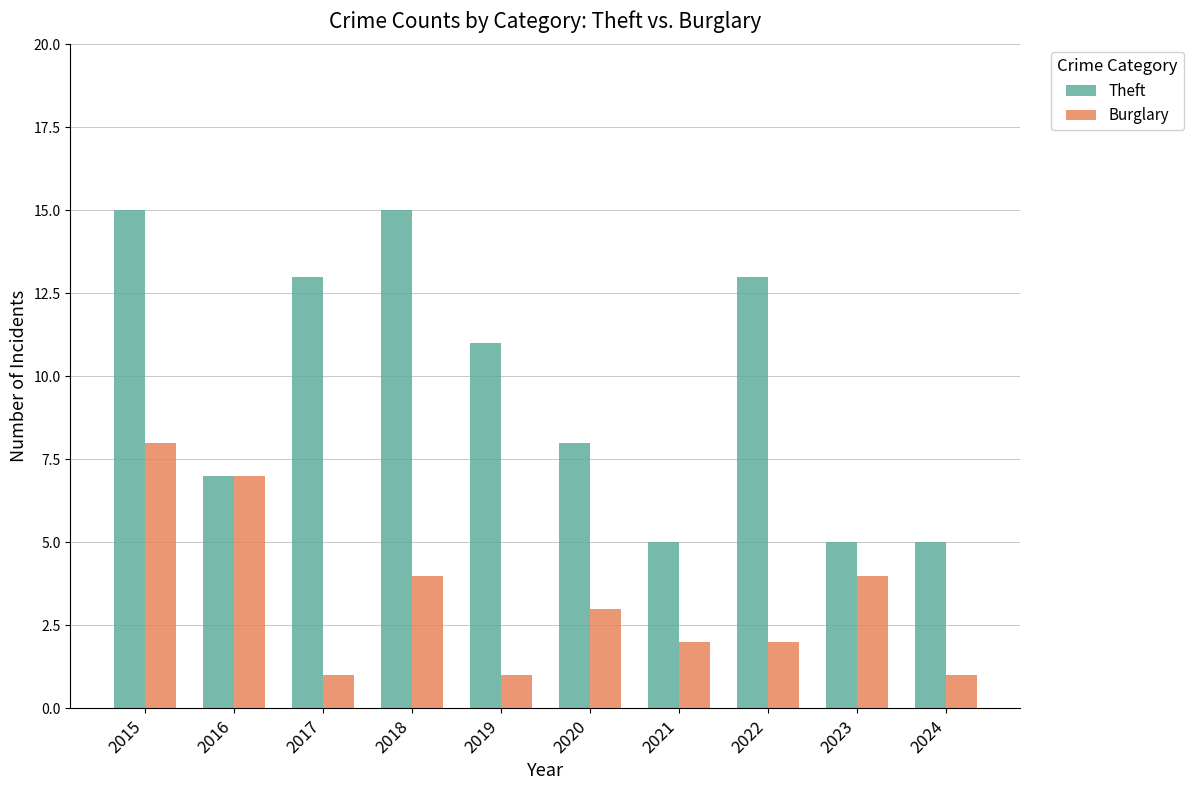

Which series has the largest total across all categories?

Theft